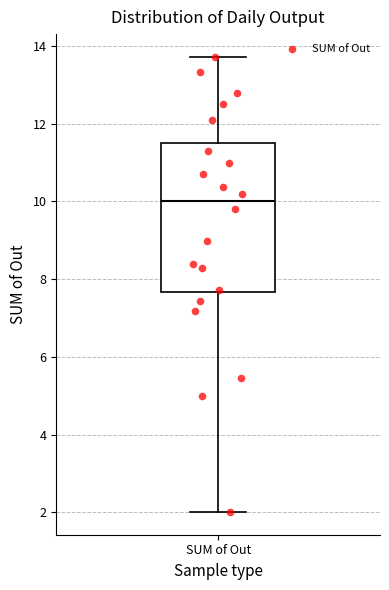

Where does the median line of the box for SUM of Out sit on the y-axis? The values are not printed on the chart, so give them approximately, as read against the axis.

10.0